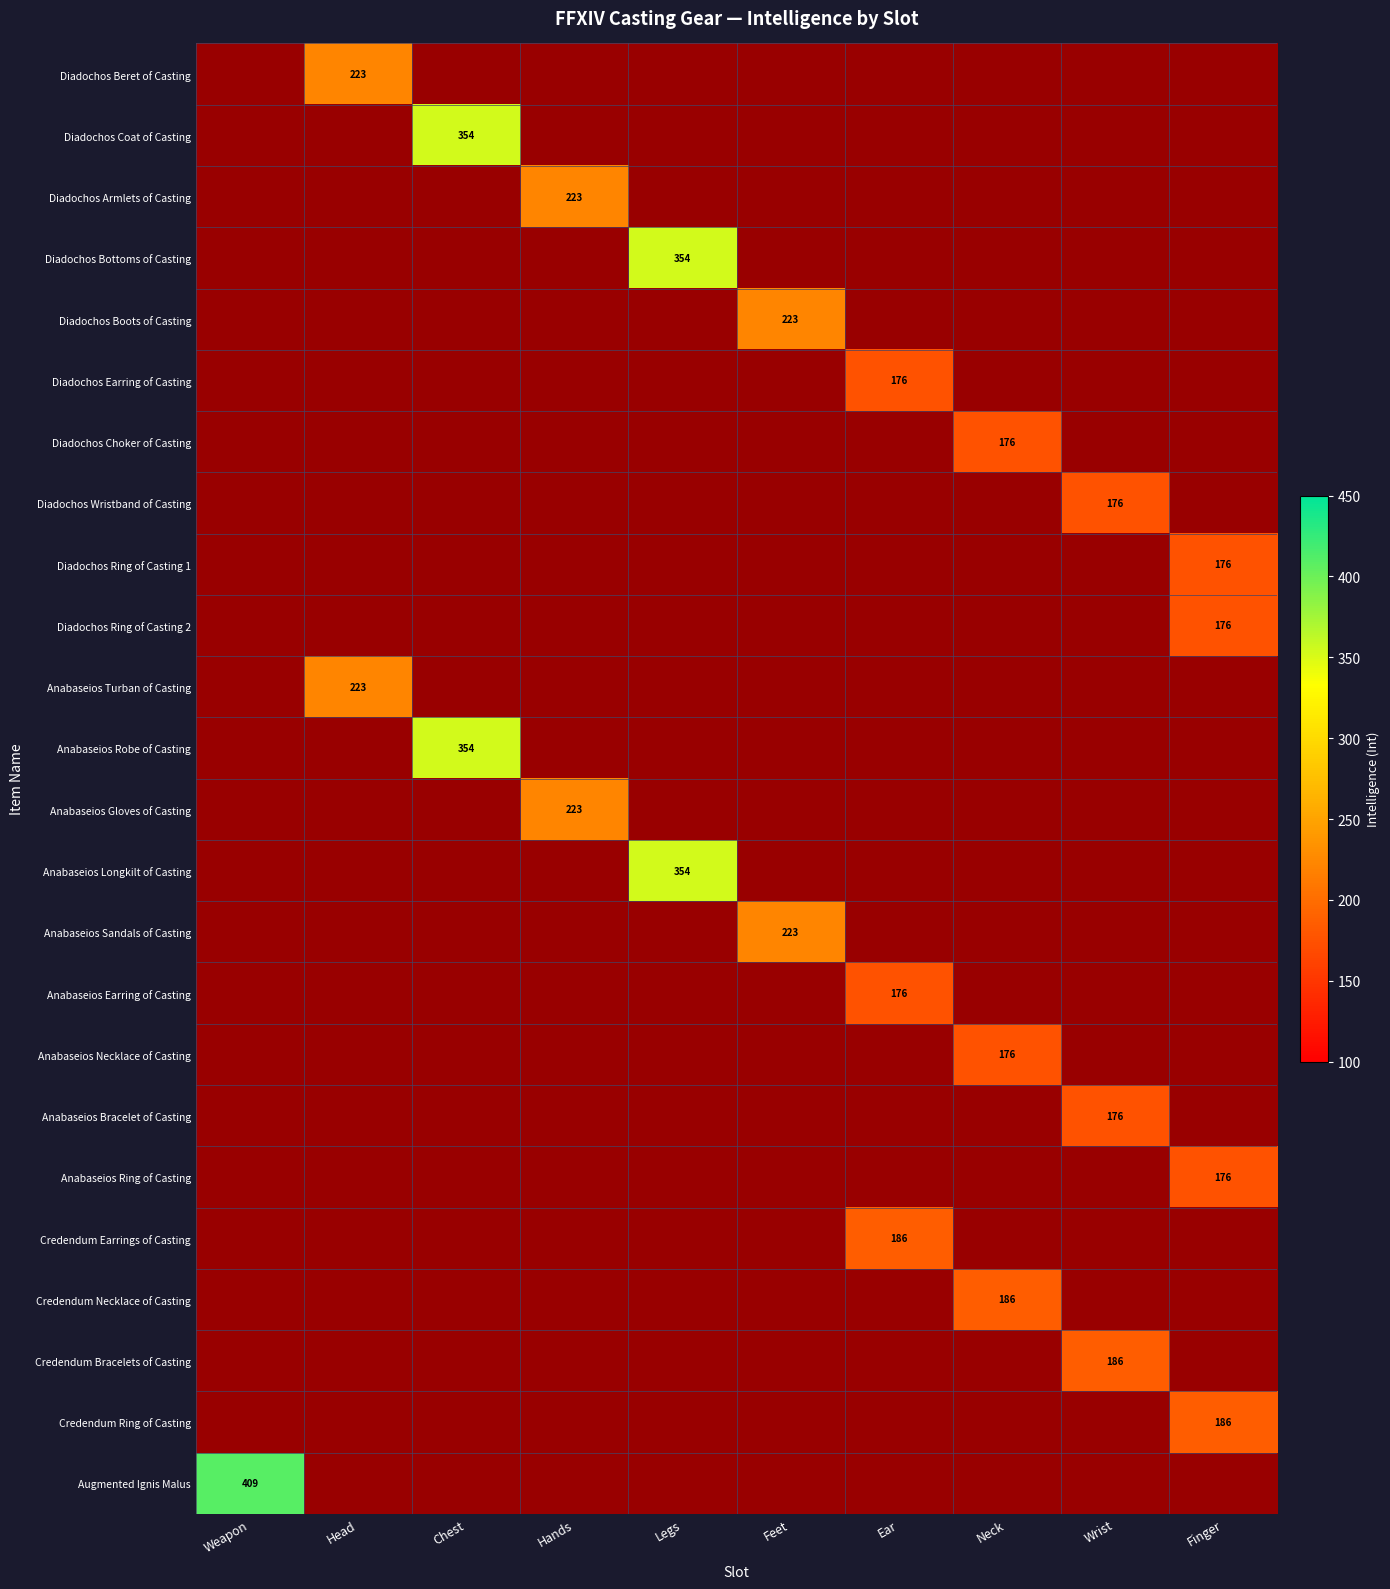

Is it true that Anabaseios Turban of Casting equals 72 at Head?

False